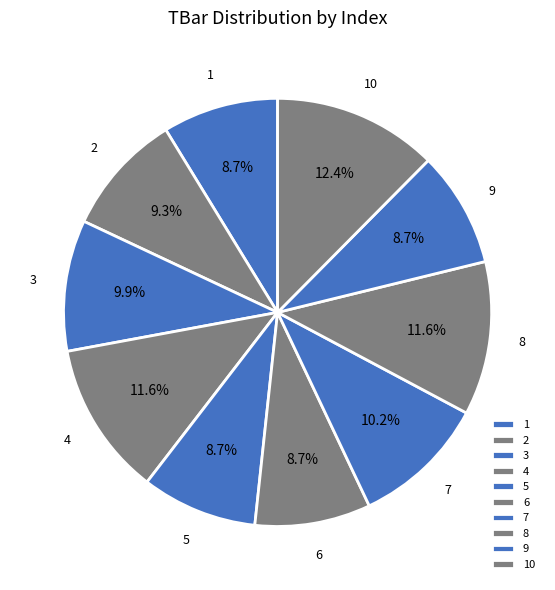

Between 4 and 1, which is larger?

4